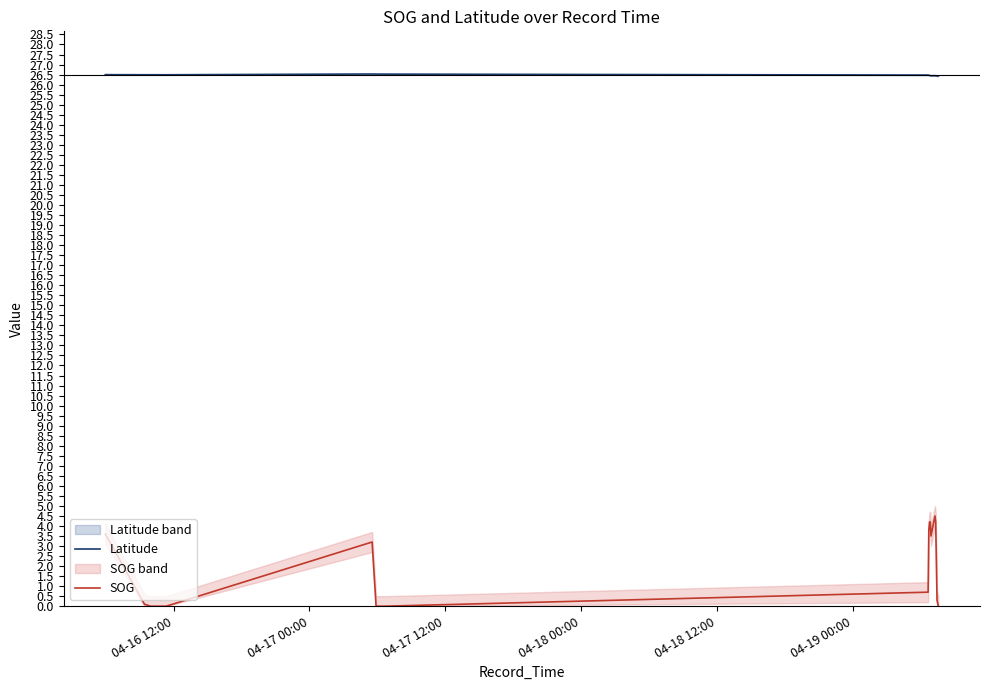

What is the maximum value for Latitude?

26.5